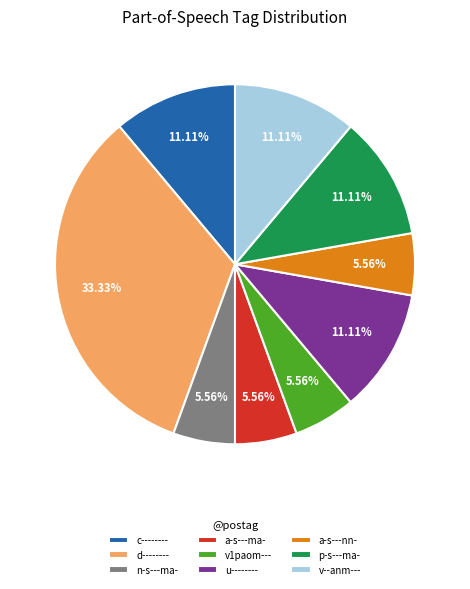

Is p-s---ma- the majority of the pie?

No